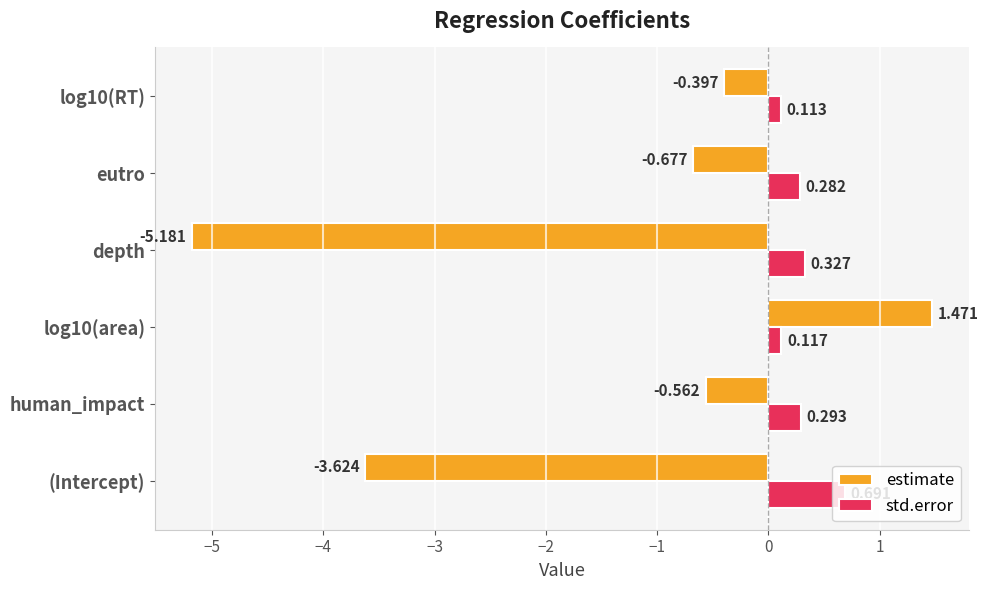

Which series has the largest total across all categories?

std.error